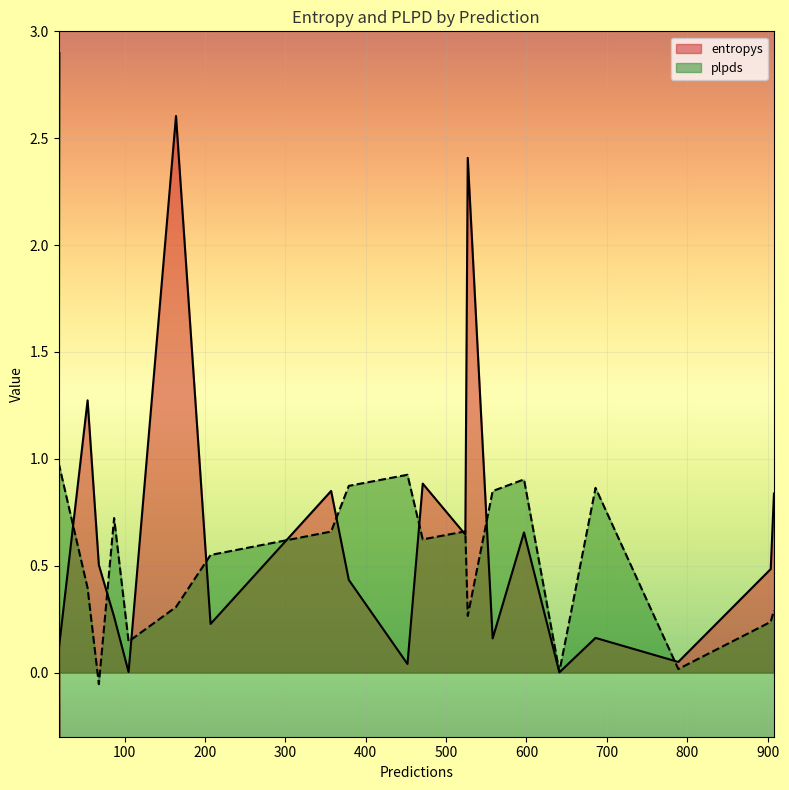

Is it true that entropys equals 0.2 at 904?

False